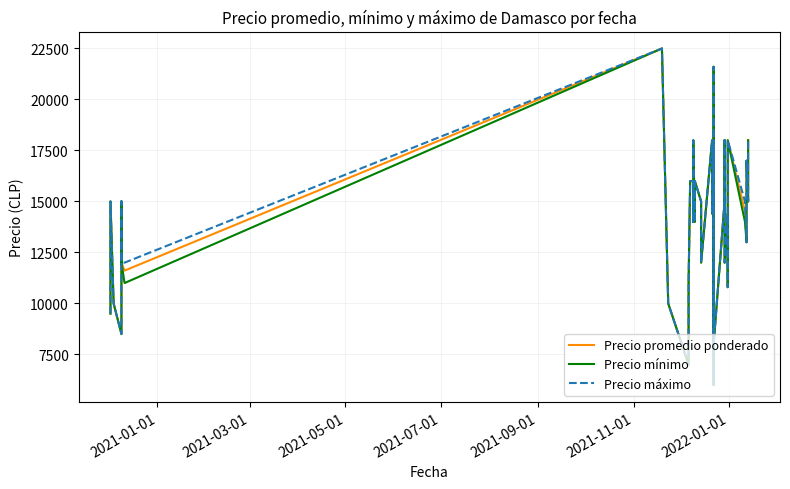

What is the sum of all Precio máximo values?

555100